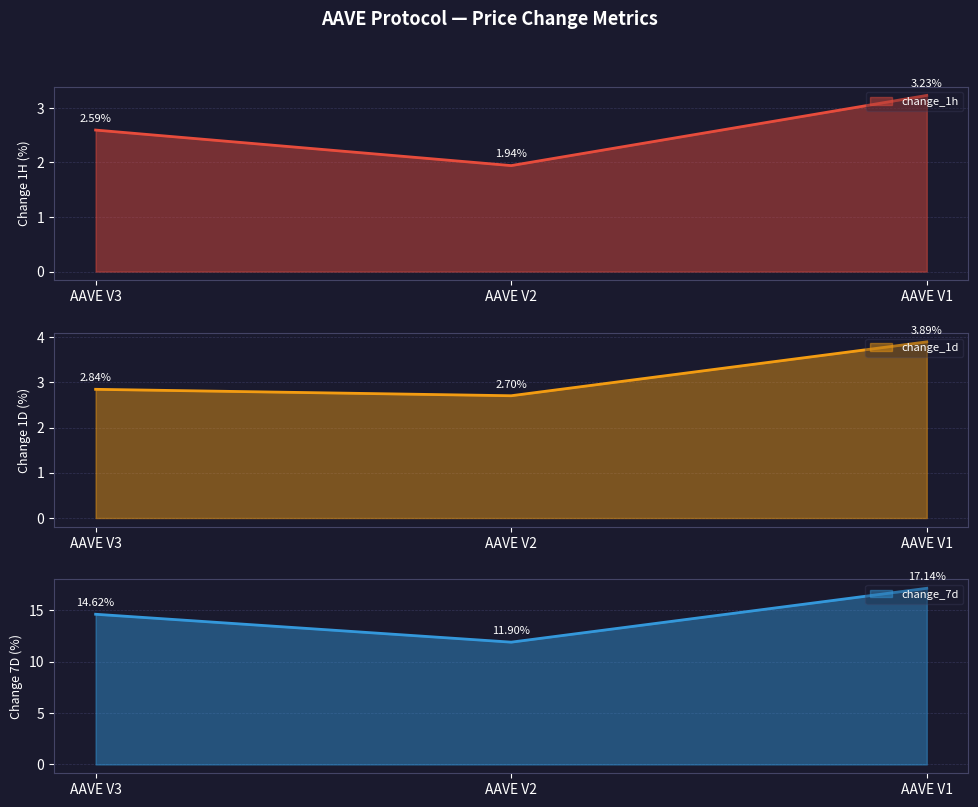

Which series has the widest spread of values?

change_7d